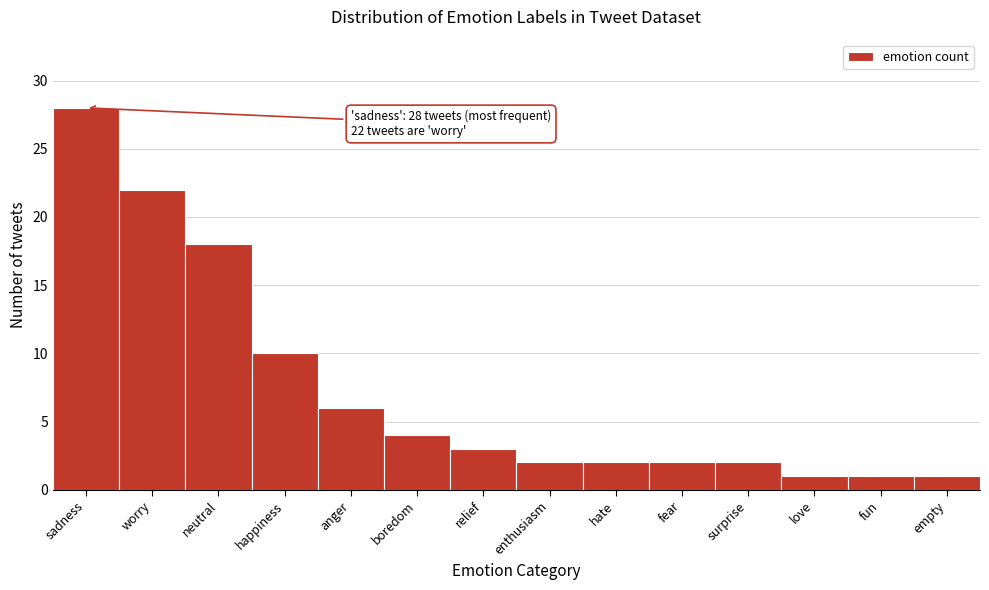

Reading right to left, what are all the values shown in this chart?

empty=1	fun=1	love=1	surprise=2	fear=2	hate=2	enthusiasm=2	relief=3	boredom=4	anger=6	happiness=10	neutral=18	worry=22	sadness=28